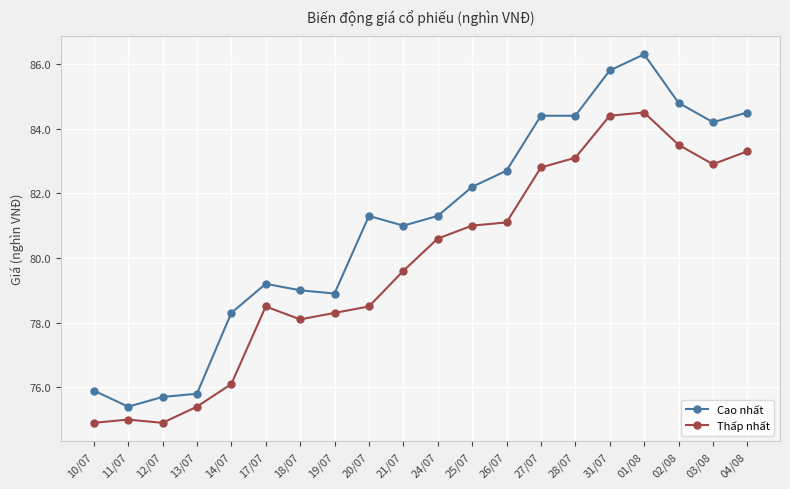

Rank the series by their maximum value, from highest to lowest.

Cao nhất, Thấp nhất